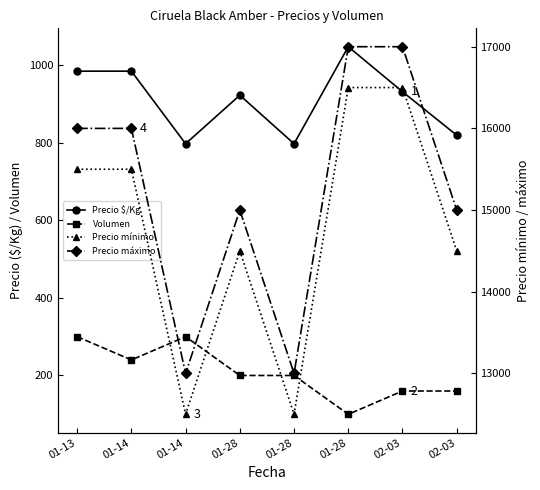

Reading right to left, what are all the values shown in this chart?

Precio $/Kg: 819	931	1047	797	922	797	984	984
Volumen: 160	160	100	200	200	300	240	300
Precio mínimo: 14500	16500	16500	12500	14500	12500	15500	15500
Precio máximo: 15000	17000	17000	13000	15000	13000	16000	16000